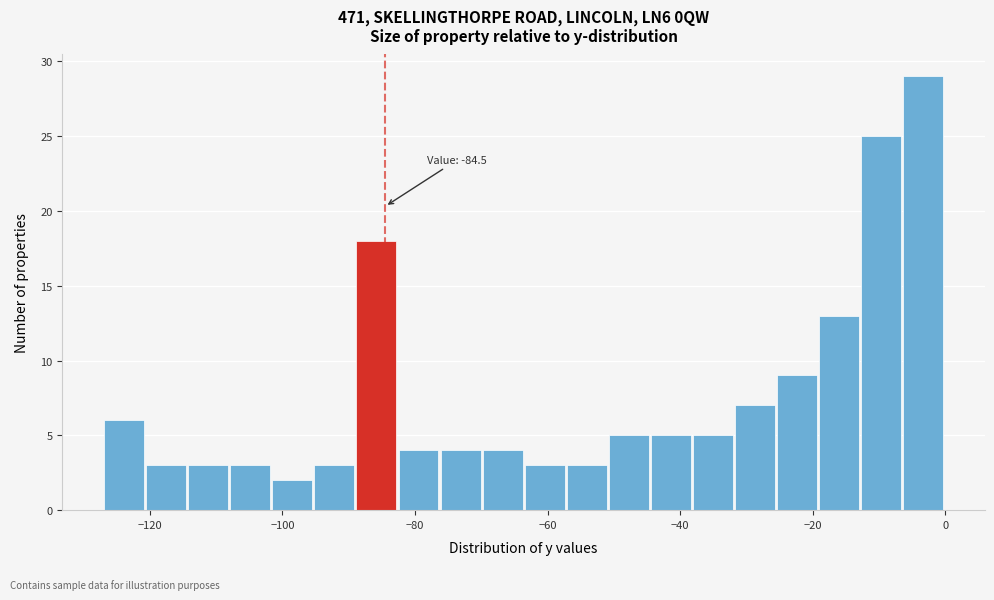

Around what value on the x-axis is the tallest bar? Give the approximate position of its centre, as read against the axis.

-4